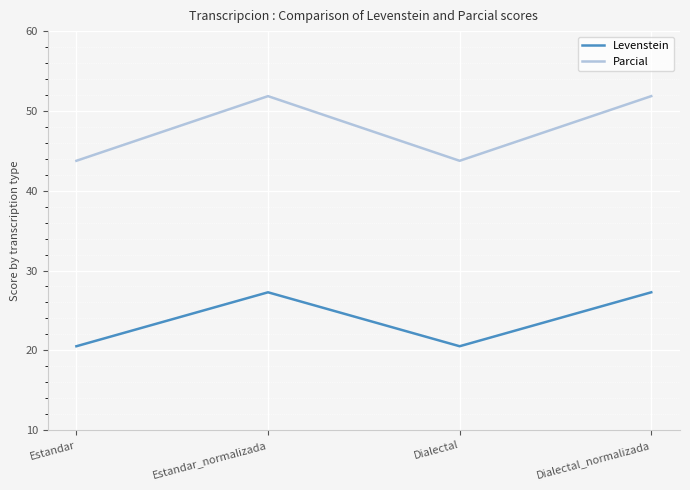

Reading left to right, what are all the values shown in this chart?

Levenstein: Estandar=20.5	Estandar_normalizada=27.3	Dialectal=20.5	Dialectal_normalizada=27.3
Parcial: Estandar=43.8	Estandar_normalizada=51.9	Dialectal=43.8	Dialectal_normalizada=51.9